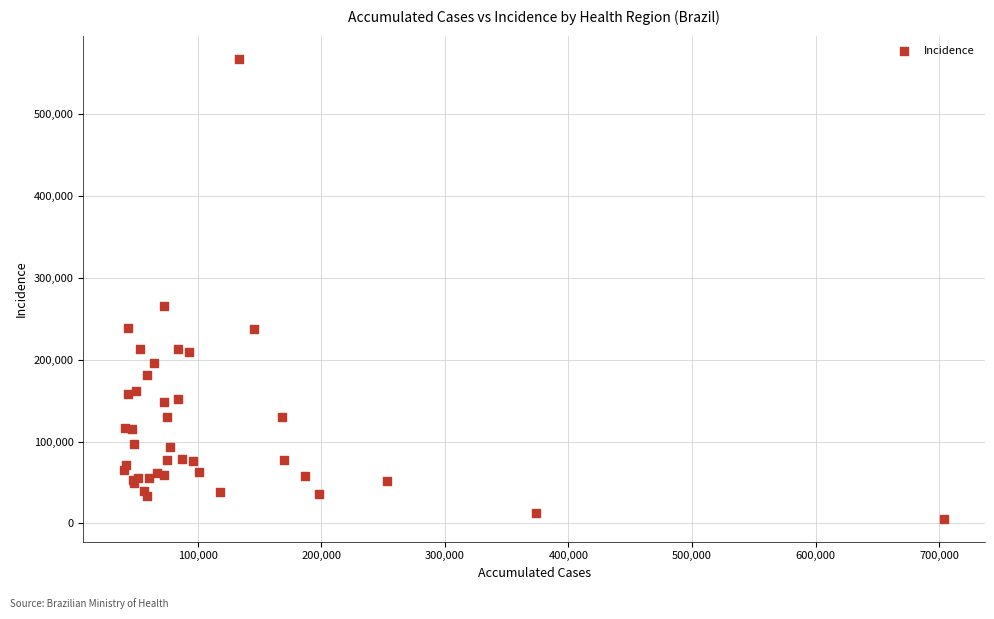

What Y value in the scatter plot is closest to 286963?

266208